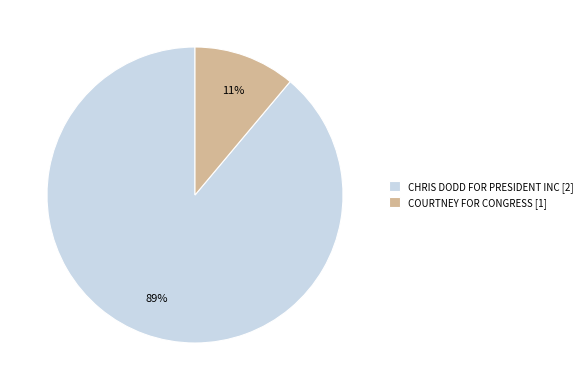

Which has a higher value, COURTNEY FOR CONGRESS [1] or CHRIS DODD FOR PRESIDENT INC [2]?

CHRIS DODD FOR PRESIDENT INC [2]